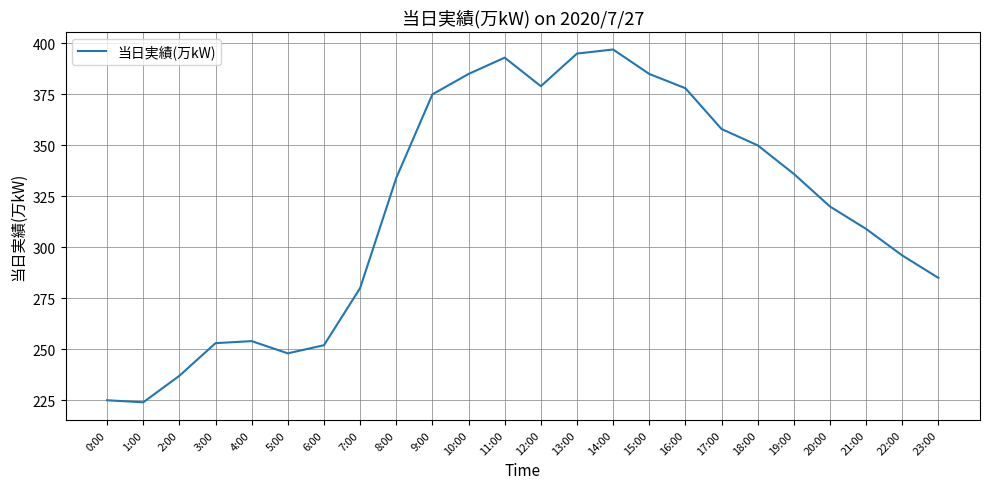

What is the difference between the values at 6:00 and 15:00?

133